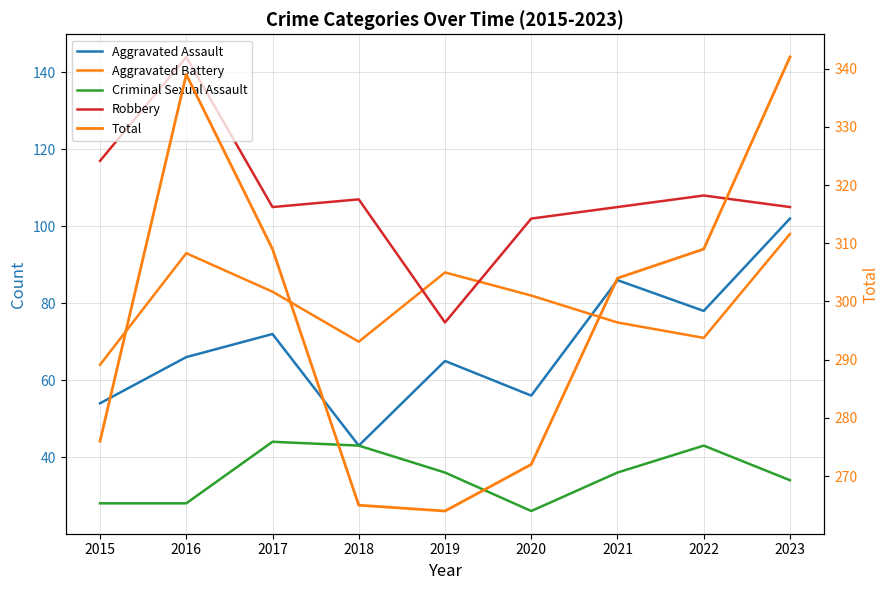

Reading left to right, extract all data points from this chart.

Aggravated Assault: 2015=54	2016=66	2017=72	2018=43	2019=65	2020=56	2021=86	2022=78	2023=102
Aggravated Battery: 2015=64	2016=93	2017=83	2018=70	2019=88	2020=82	2021=75	2022=71	2023=98
Criminal Sexual Assault: 2015=28	2016=28	2017=44	2018=43	2019=36	2020=26	2021=36	2022=43	2023=34
Robbery: 2015=117	2016=144	2017=105	2018=107	2019=75	2020=102	2021=105	2022=108	2023=105
Total: 2015=276	2016=339	2017=309	2018=265	2019=264	2020=272	2021=304	2022=309	2023=342